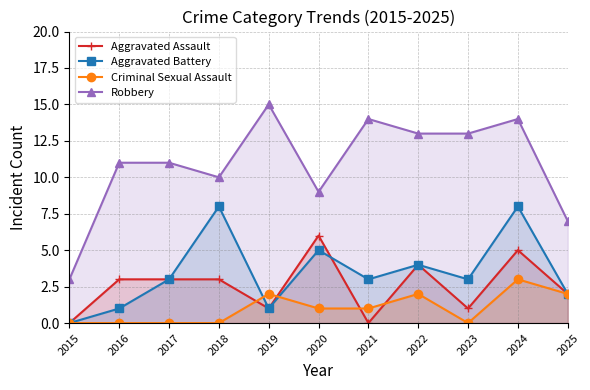

How many lines are shown in the chart?

4